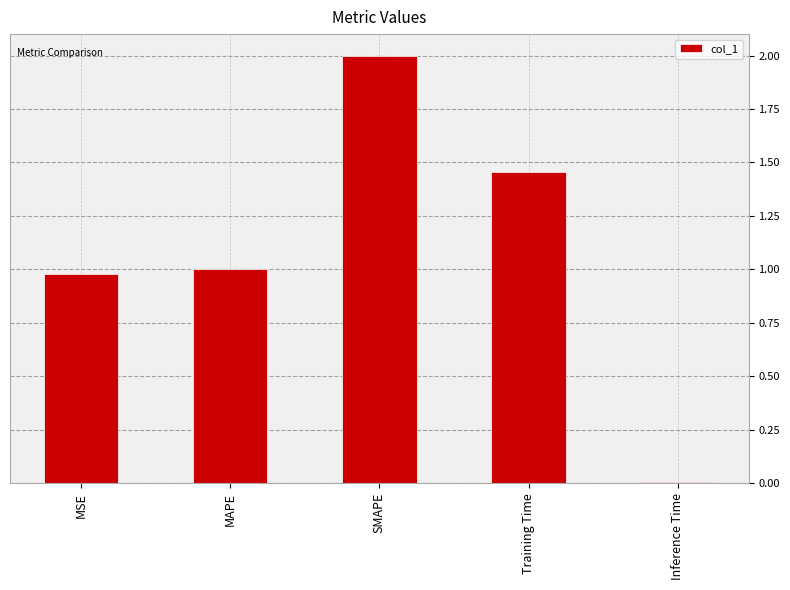

At which category does the chart reach its peak across all series?

SMAPE